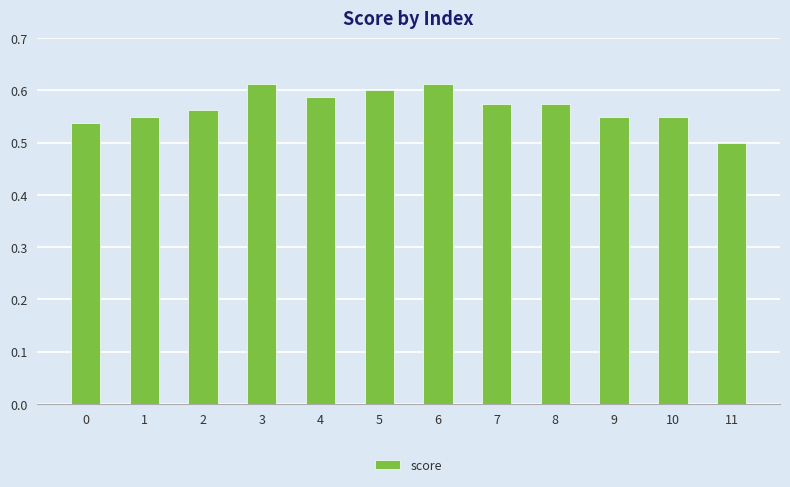

Is it true that the value at 2 is 0.6?

True